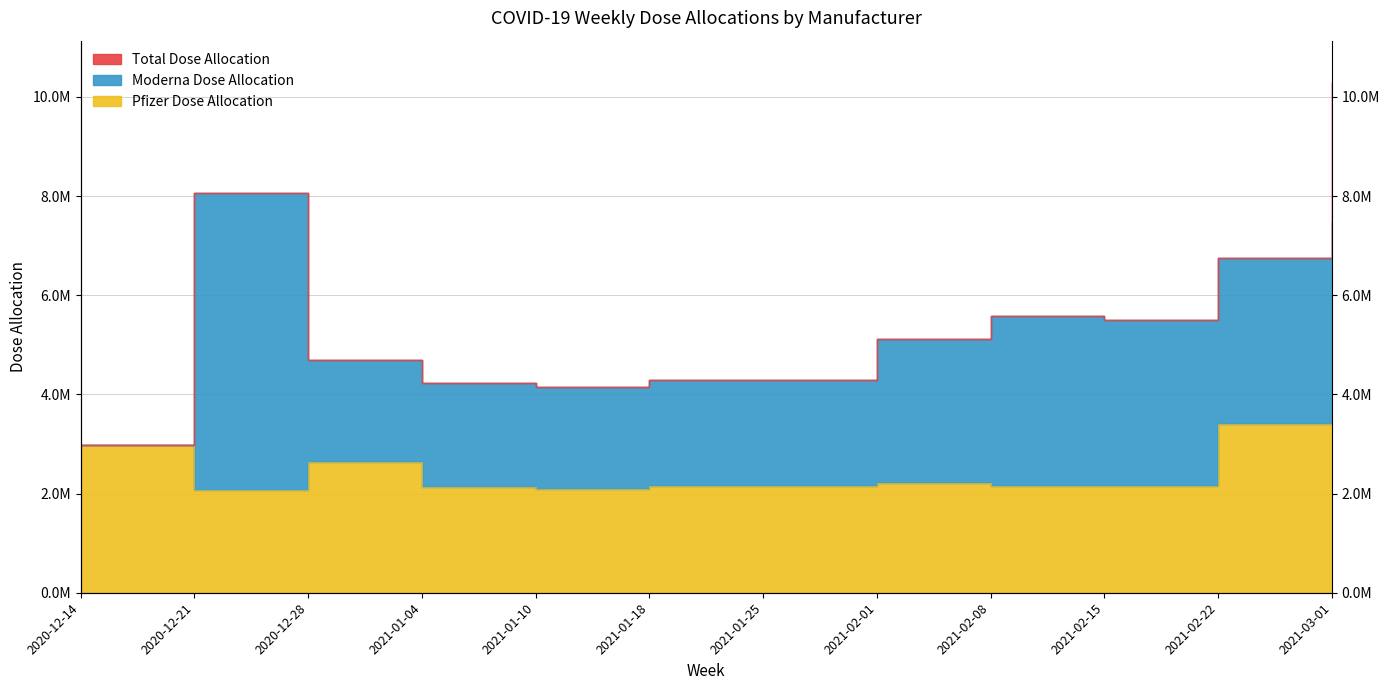

What position from the left is 2021-01-10?

5